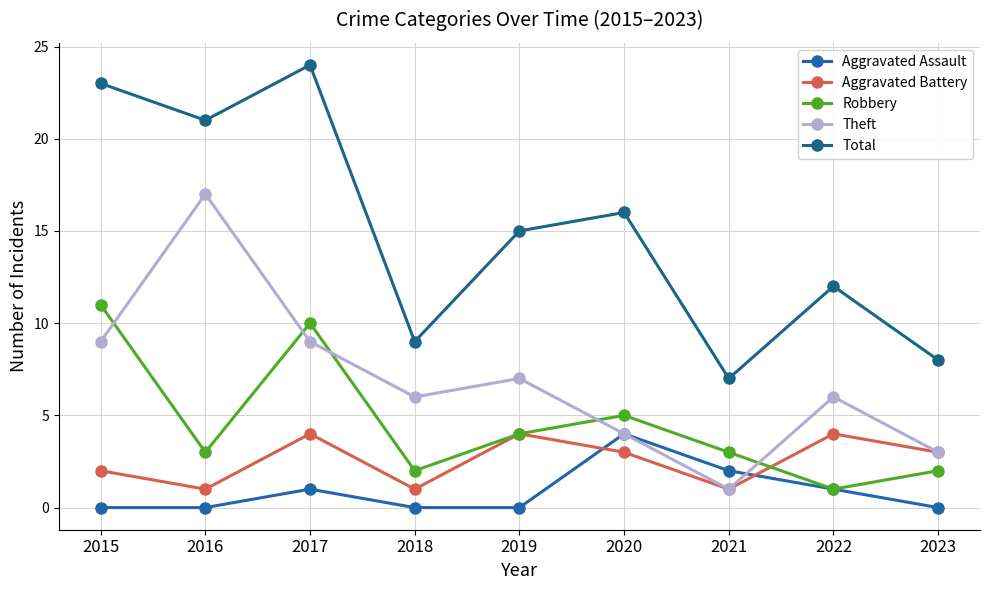

Reading left to right, what are all the values shown in this chart?

Aggravated Assault: 2015=0	2016=0	2017=1	2018=0	2019=0	2020=4	2021=2	2022=1	2023=0
Aggravated Battery: 2015=2	2016=1	2017=4	2018=1	2019=4	2020=3	2021=1	2022=4	2023=3
Robbery: 2015=11	2016=3	2017=10	2018=2	2019=4	2020=5	2021=3	2022=1	2023=2
Theft: 2015=9	2016=17	2017=9	2018=6	2019=7	2020=4	2021=1	2022=6	2023=3
Total: 2015=23	2016=21	2017=24	2018=9	2019=15	2020=16	2021=7	2022=12	2023=8